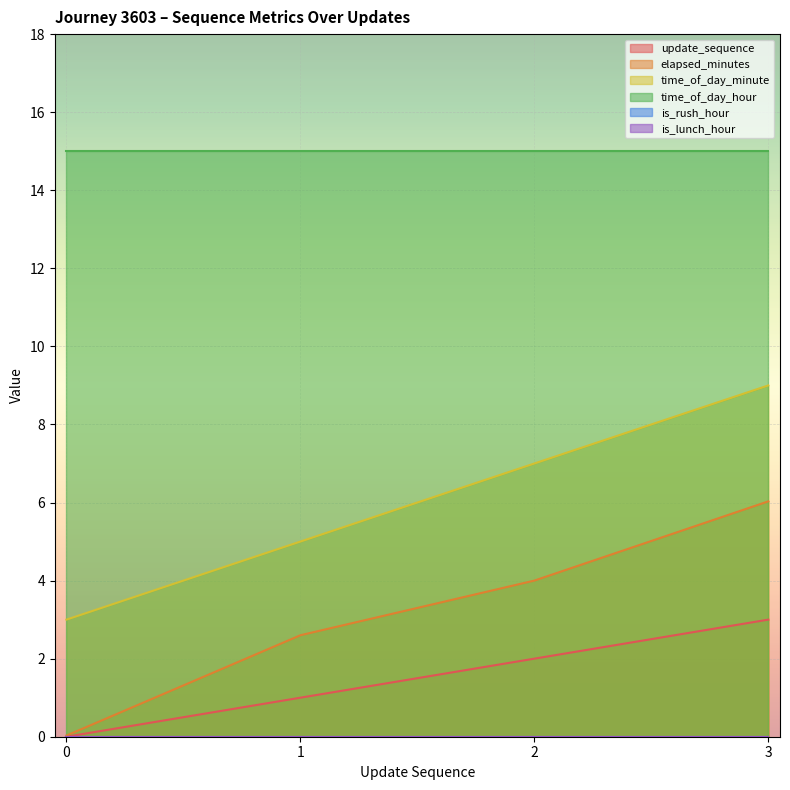

At which category is the sum across all series the highest?

3